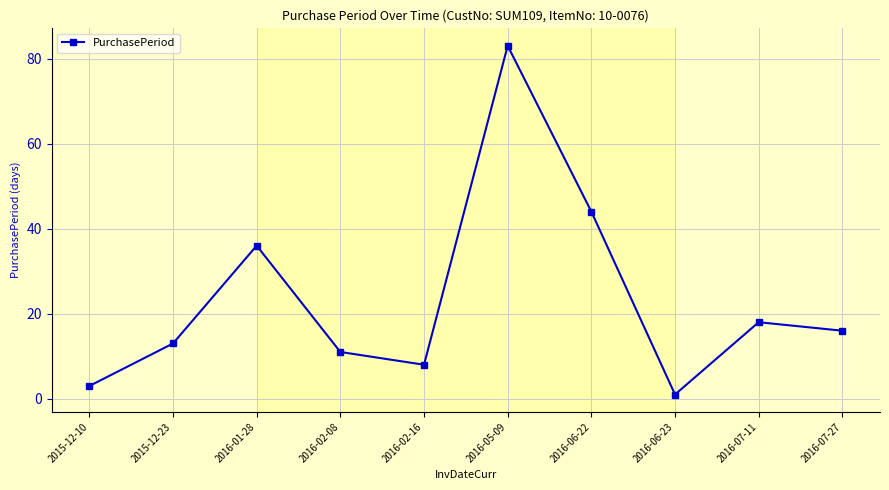

Reading left to right, transcribe all the data shown in this chart.

2015-12-10=3	2015-12-23=13	2016-01-28=36	2016-02-08=11	2016-02-16=8	2016-05-09=83	2016-06-22=44	2016-06-23=1	2016-07-11=18	2016-07-27=16